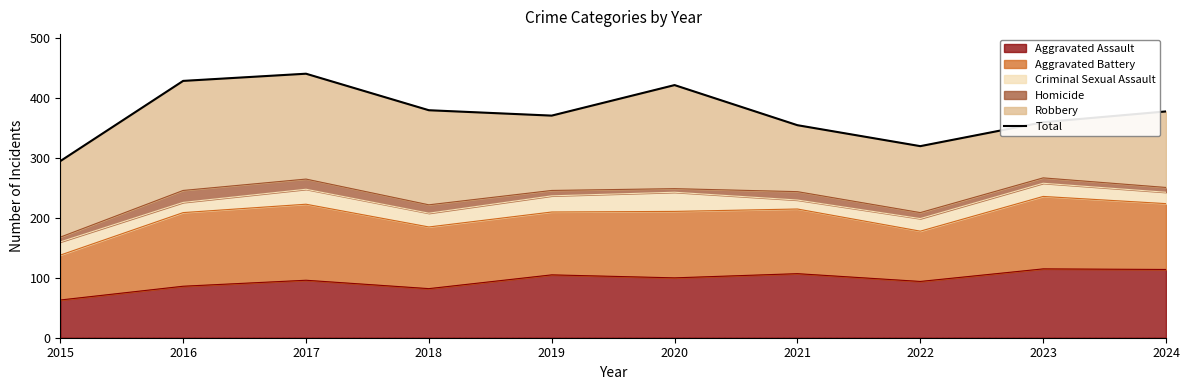

The value at 2017 is 187. True or false?

False